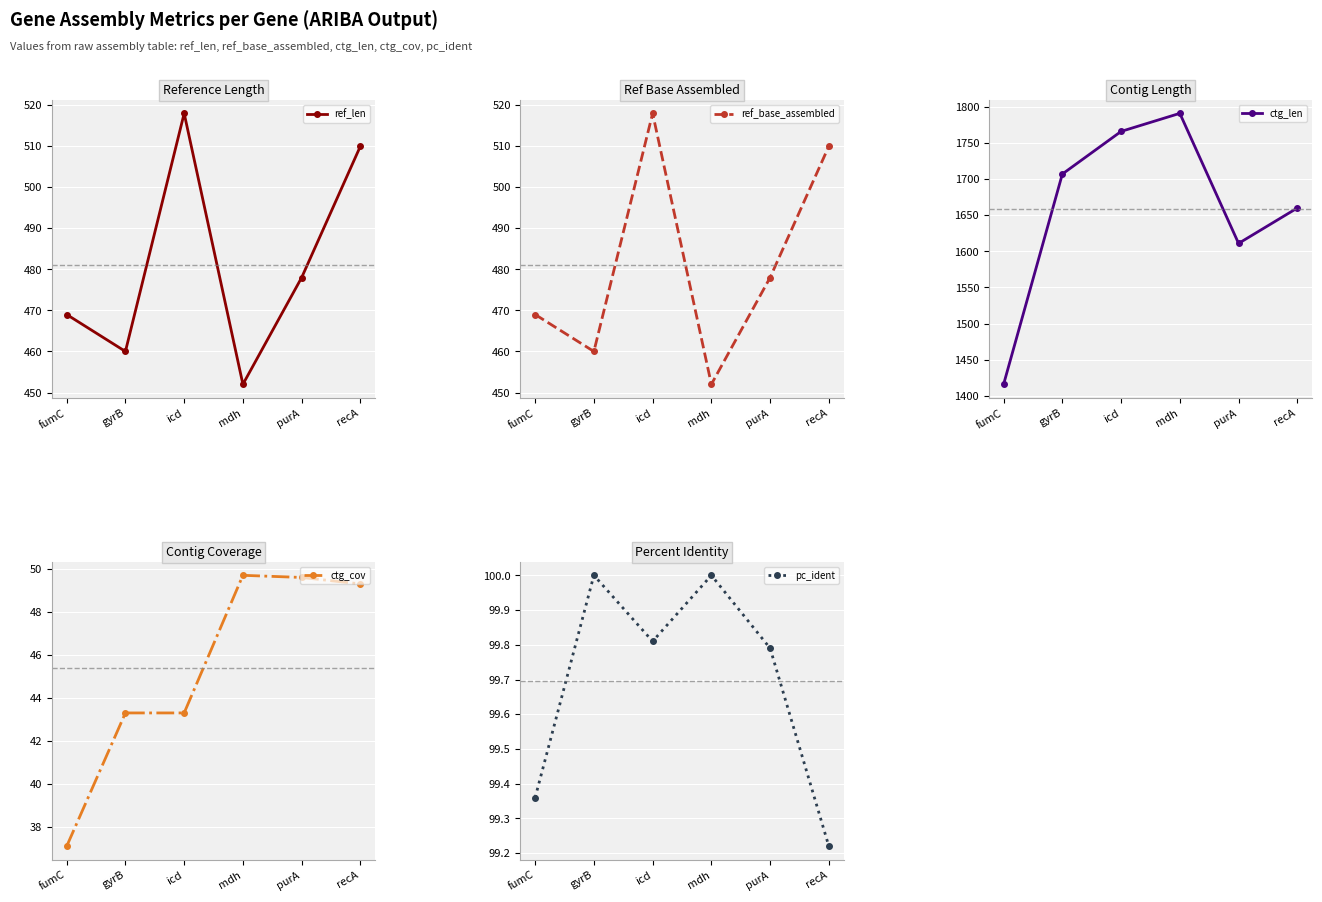

How many data points in ctg_cov are above 49?

3